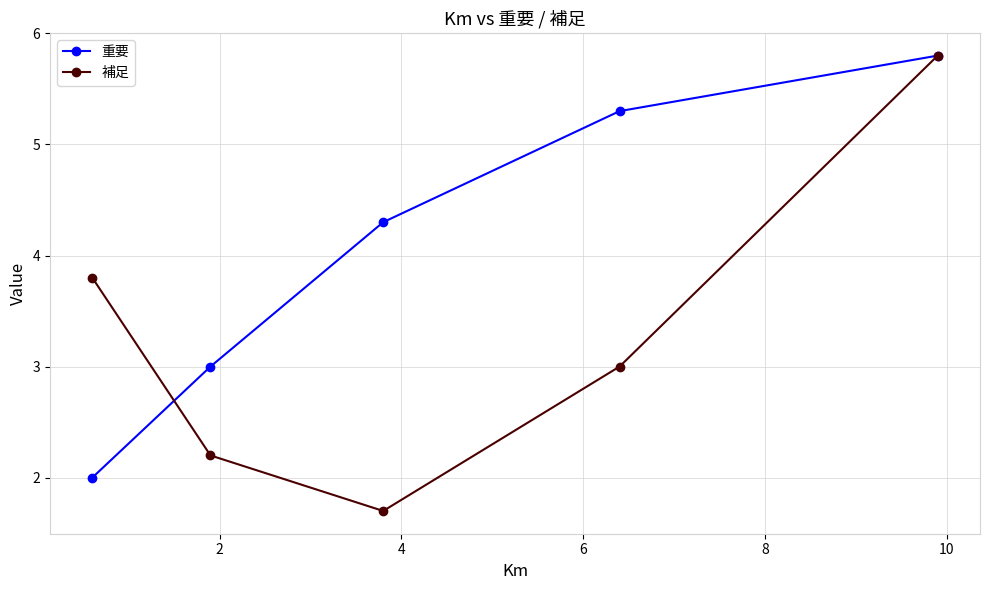

How many interior local valleys does the 補足 series have?

1